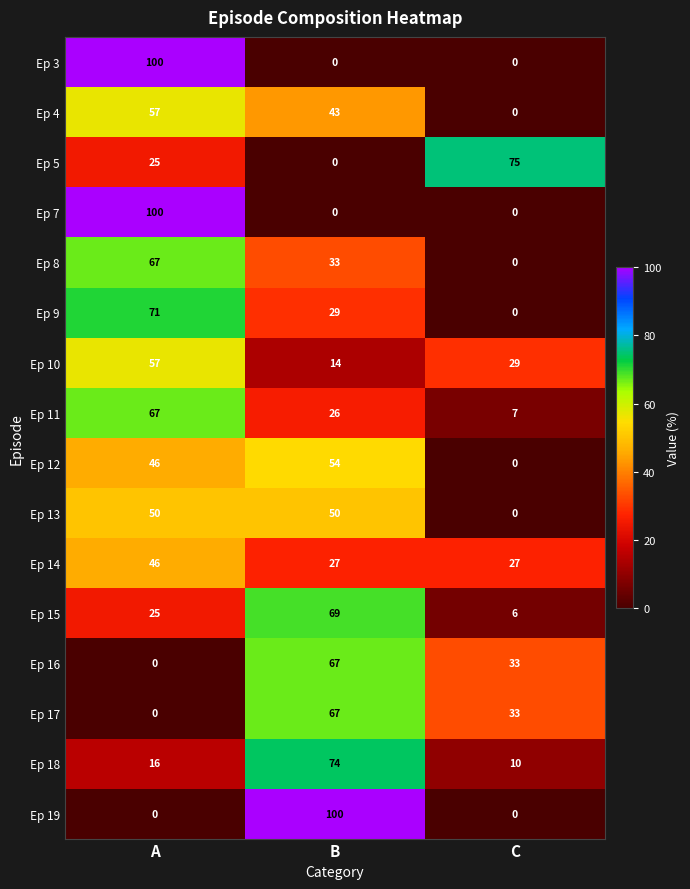

List the labels in order of Ep 17 value, smallest first.

A, C, B